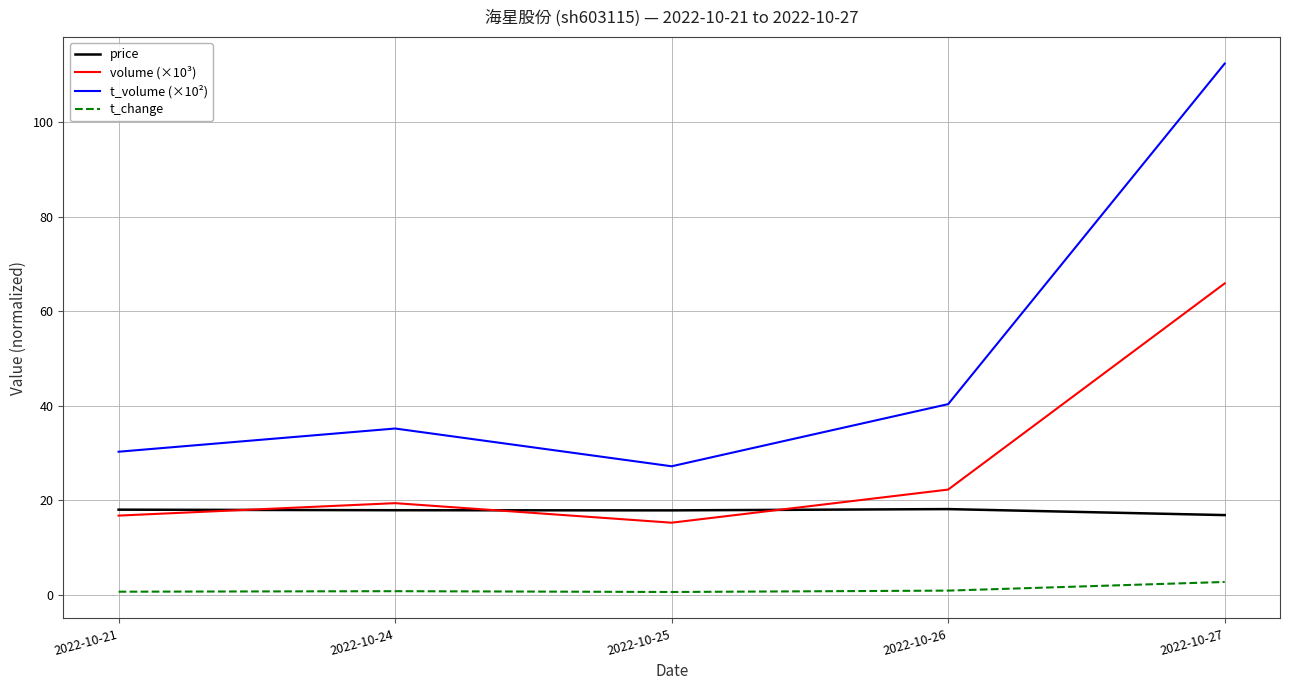

Is the value of price at 2022-10-24 greater than the value of t_volume (×10²) at 2022-10-26?

No